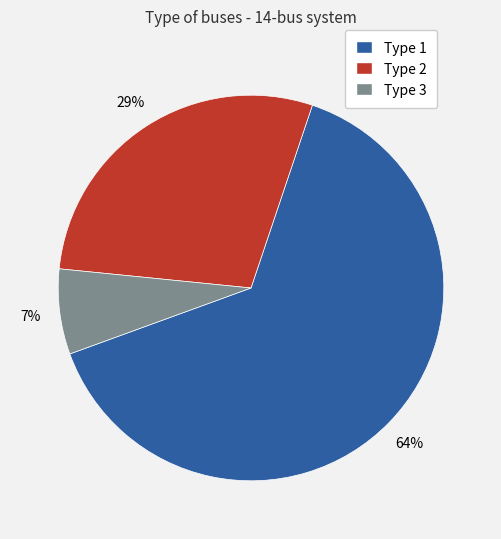

Rank the categories by value from highest to lowest.

Type 1, Type 2, Type 3